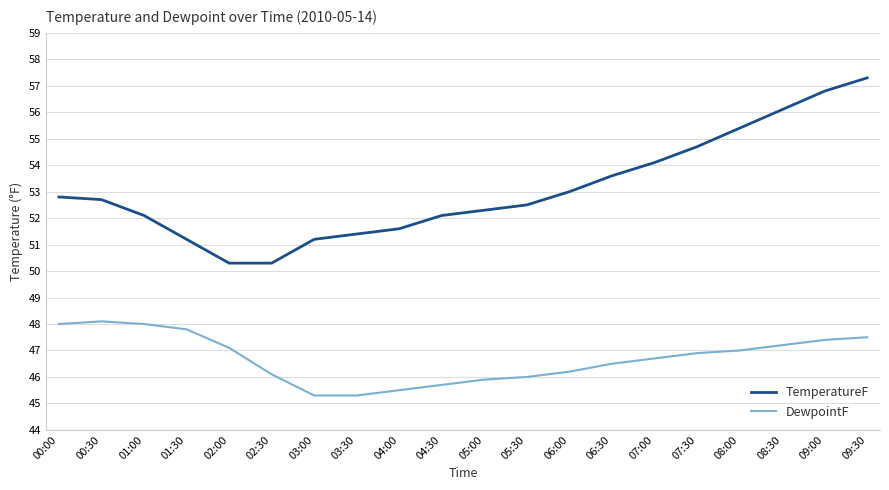

True or false: TemperatureF and DewpointF intersect in this chart.

False